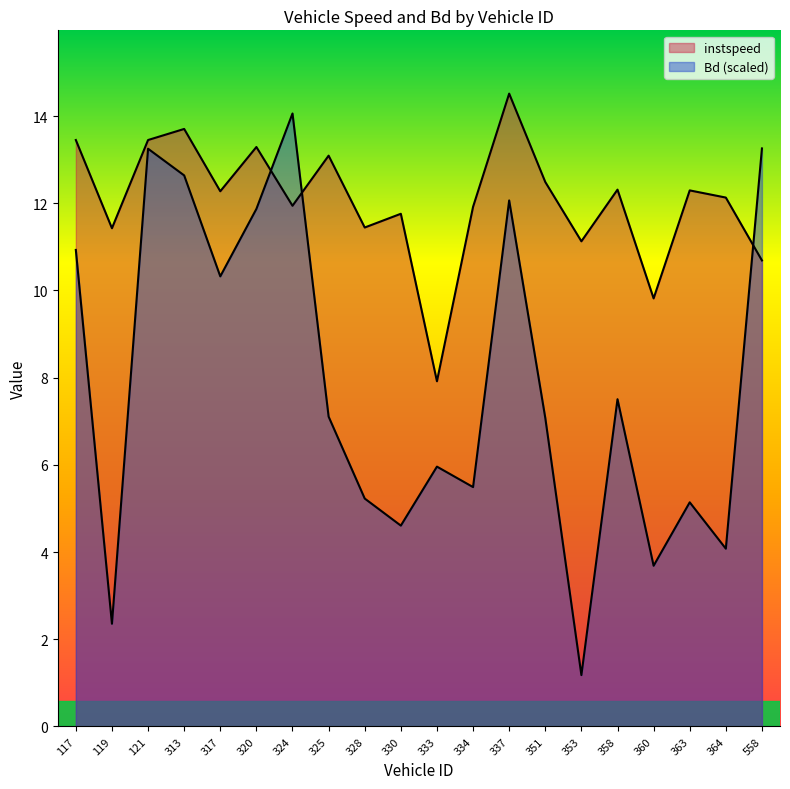

Reading left to right, what are all the values shown in this chart?

instspeed: 13.5	11.4	13.5	13.7	12.3	13.3	11.9	13.1	11.4	11.8	7.9	11.9	14.5	12.5	11.1	12.3	9.8	12.3	12.1	10.7
Bd: 10.9	2.4	13.3	12.6	10.3	11.9	14.1	7.1	5.2	4.6	6.0	5.5	12.1	7.1	1.2	7.5	3.7	5.1	4.1	13.3